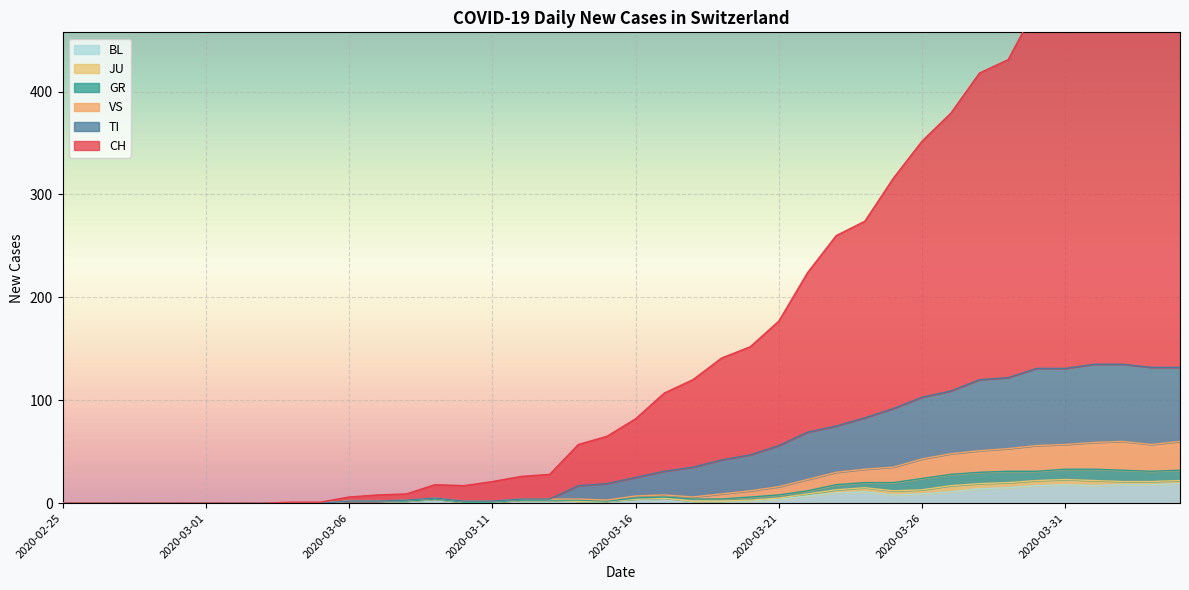

What is the maximum value for BL?

19